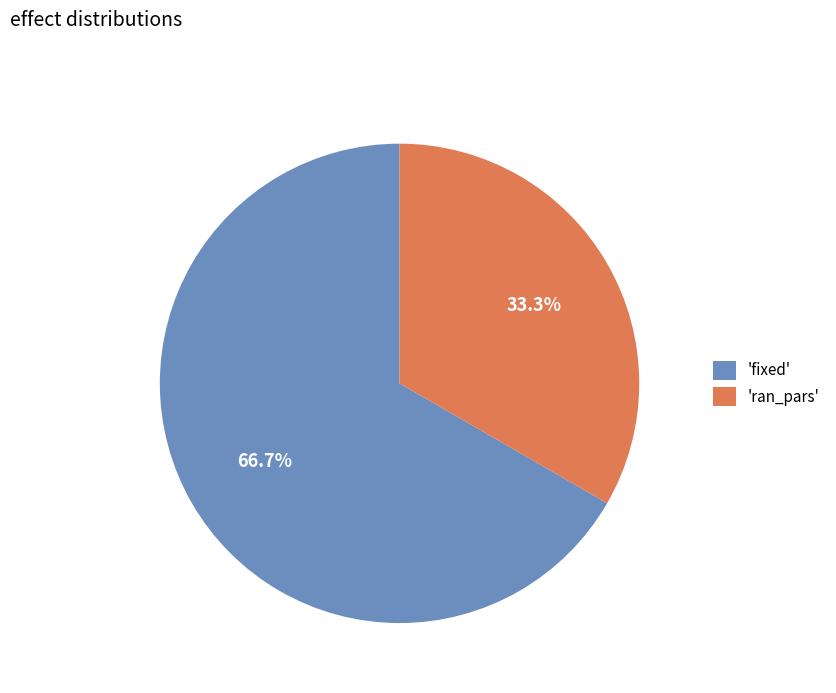

Between 'fixed' and 'ran_pars', which is larger?

'fixed'